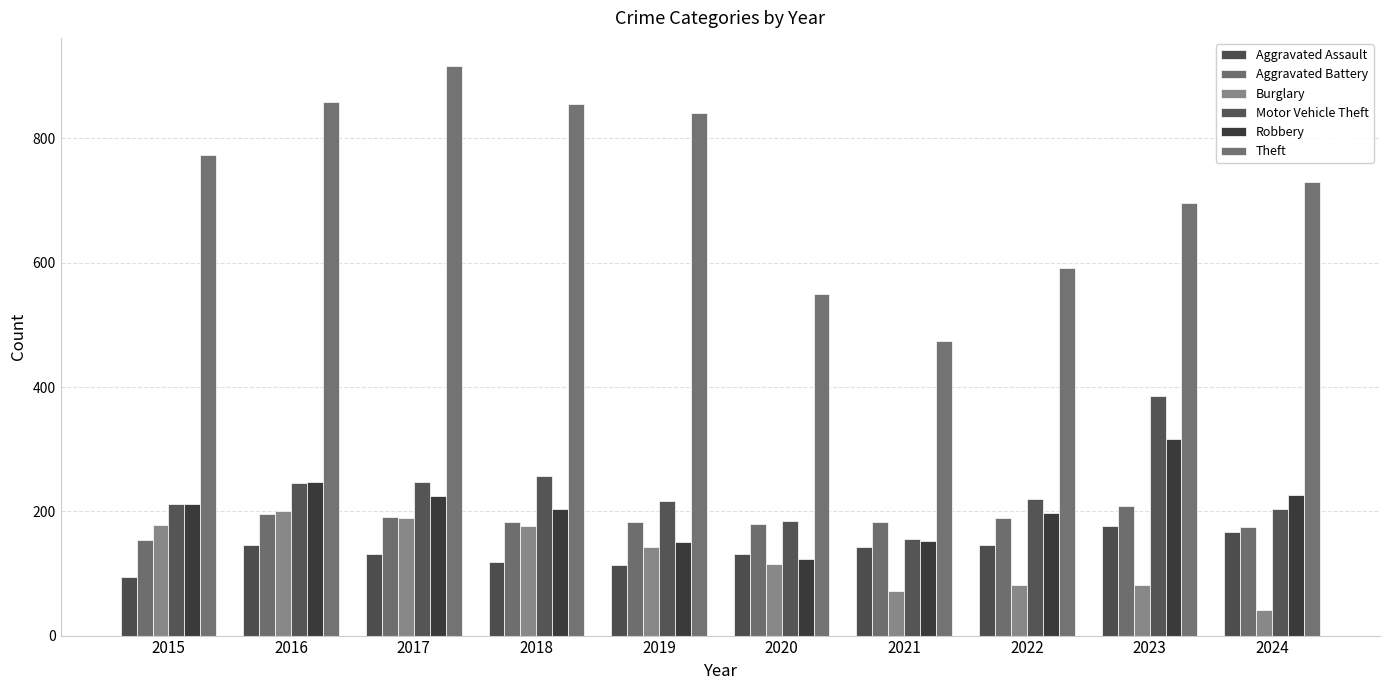

What is the value of the Motor Vehicle Theft bar at the 5th from the left?

216